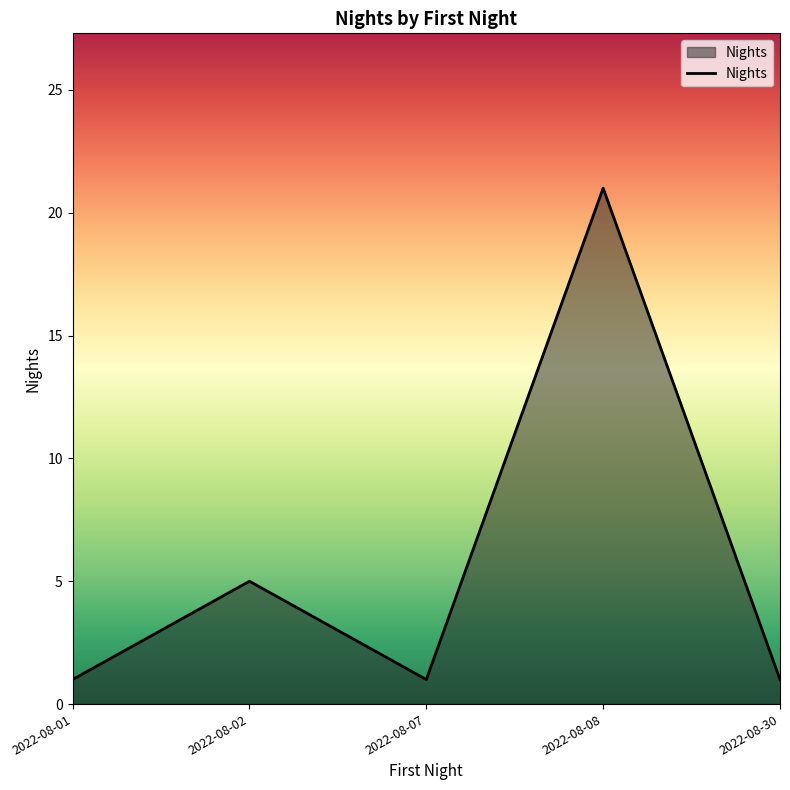

Between 2022-08-08 and 2022-08-30, which is larger?

2022-08-08